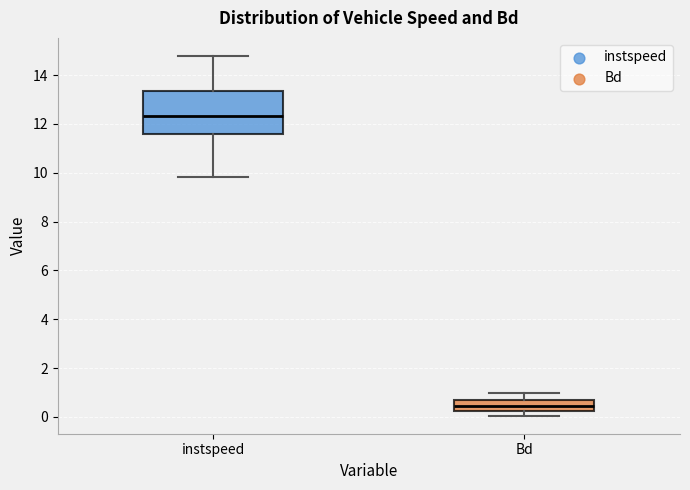

Which box's median line is the lowest?

Bd